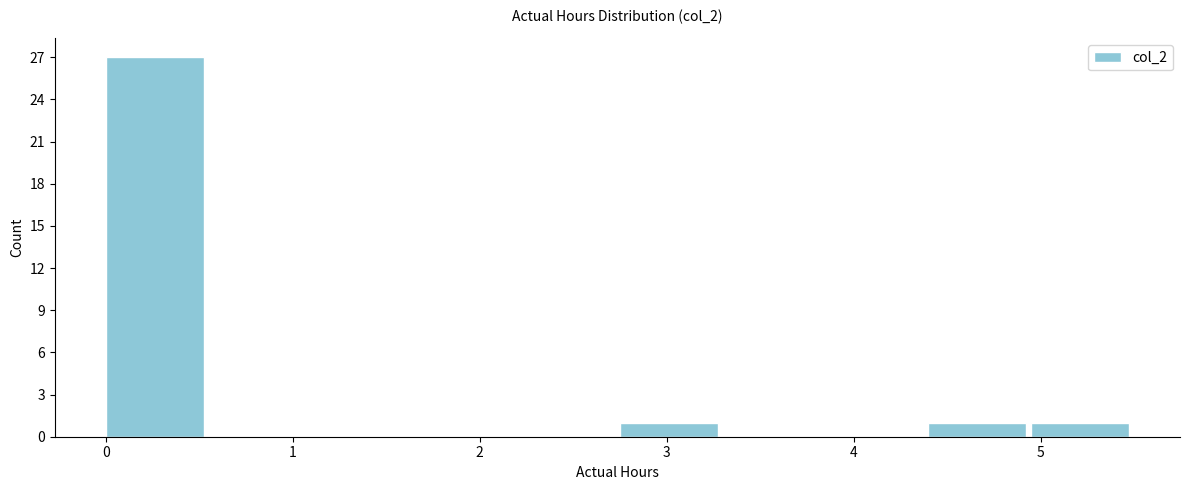

Reading left to right, list every bar in this chart as the range it spans on the x-axis followed by its height. Neither the bar edges nor the heights are printed on the chart, so give them approximately, as read against the axes.

0.00 to 0.55: 27
0.55 to 1.10: 0
1.10 to 1.65: 0
1.65 to 2.20: 0
2.20 to 2.75: 0
2.75 to 3.30: 1
3.30 to 3.85: 0
3.85 to 4.40: 0
4.40 to 4.95: 1
4.95 to 5.50: 1